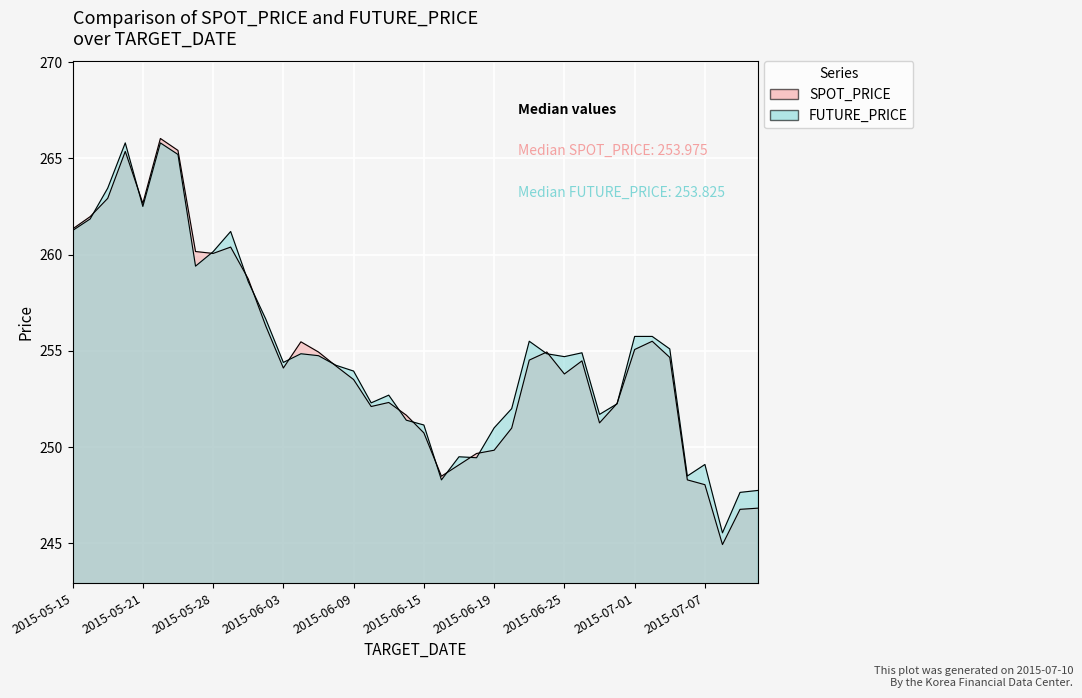

In FUTURE_PRICE, how many points are higher than both neighbors (excluding endpoints)?

9